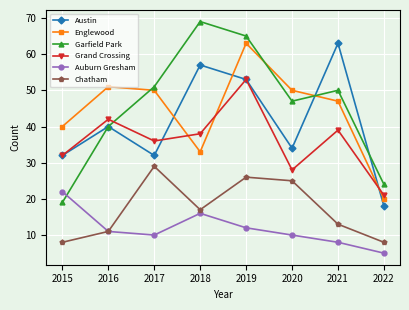

What is the average value of the Grand Crossing series?

36